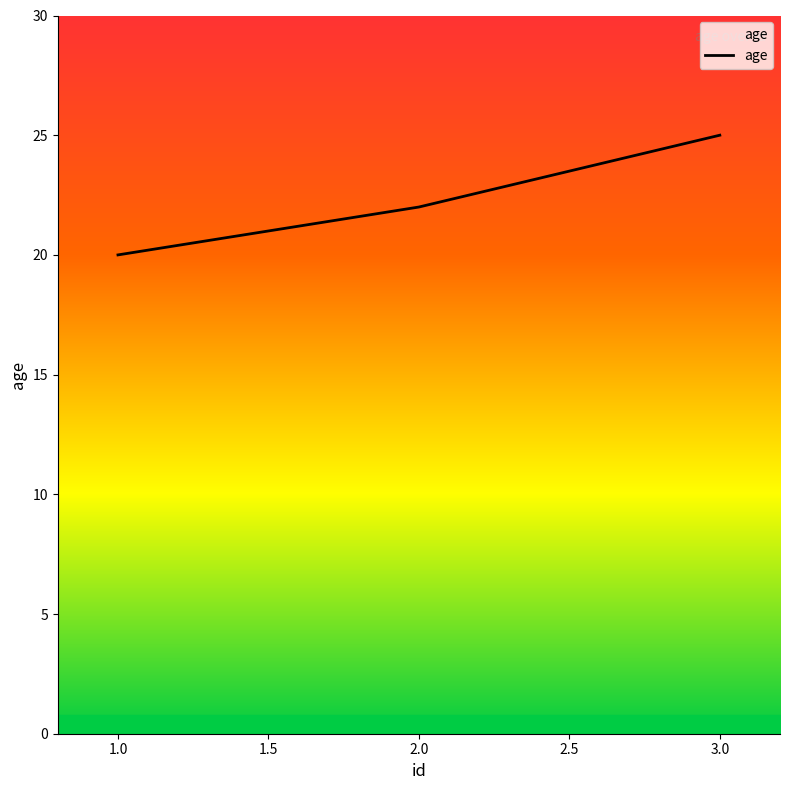

How many values are below 22?

1